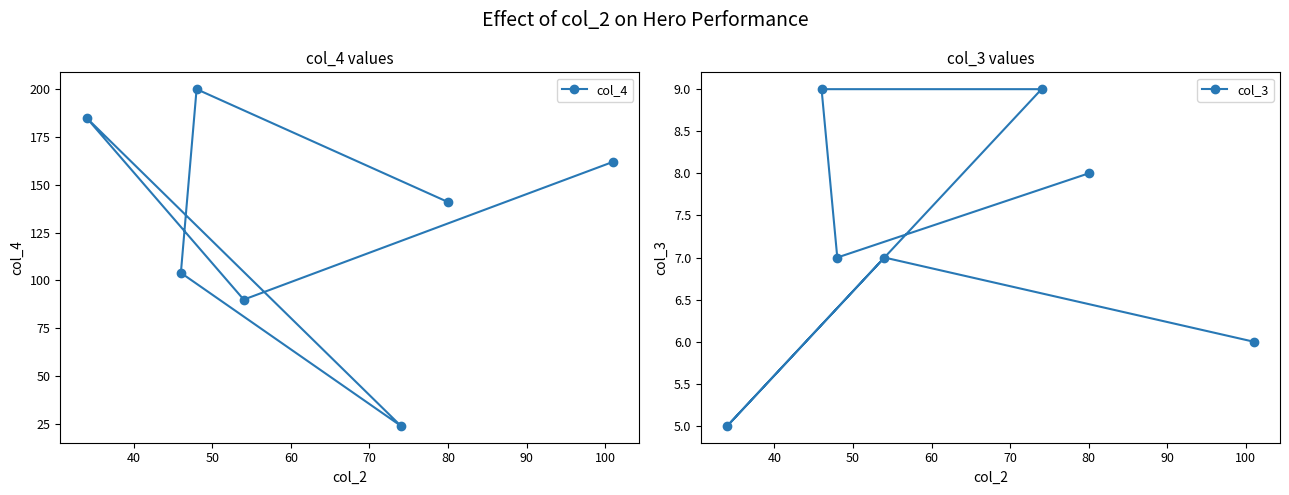

What is the sum of all col_4 values?

906